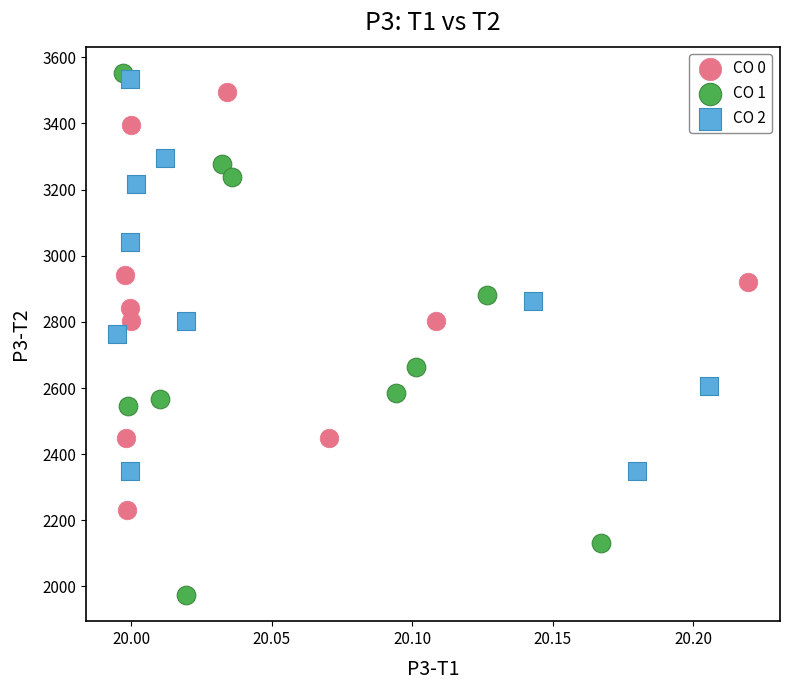

Which series contains the highest Y value?

CO 1